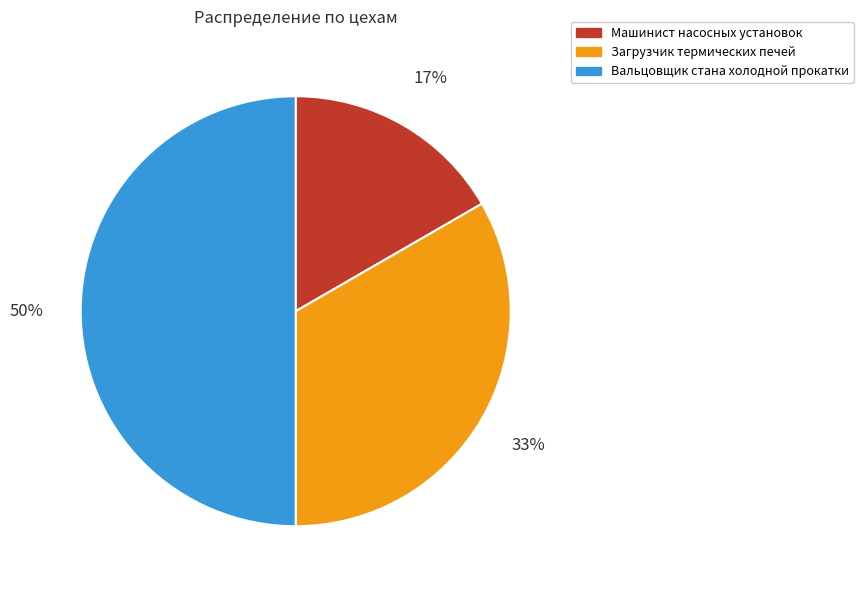

Is Загрузчик термических печей the majority of the pie?

No